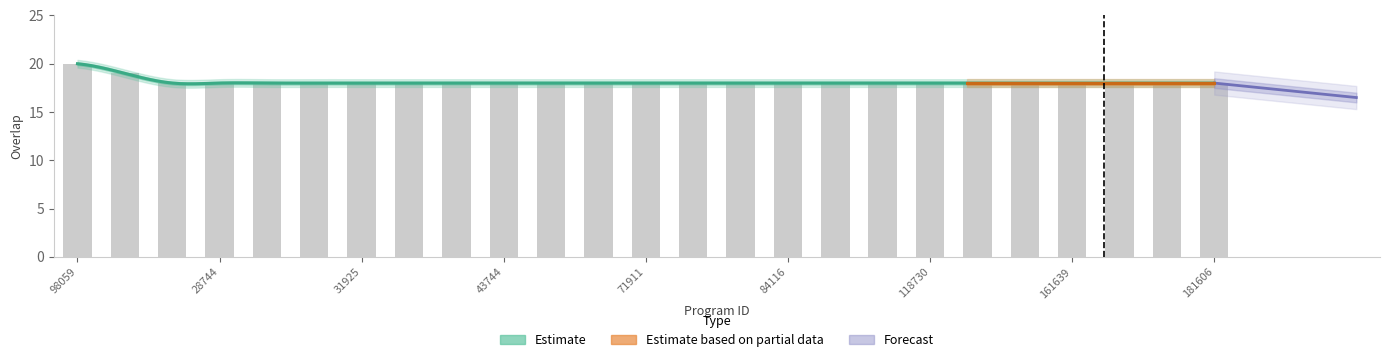

Reading left to right, extract all data points from this chart.

20	19	18	18	18	18	18	18	18	18	18	18	18	18	18	18	18	18	18	18	18	18	18	18	18